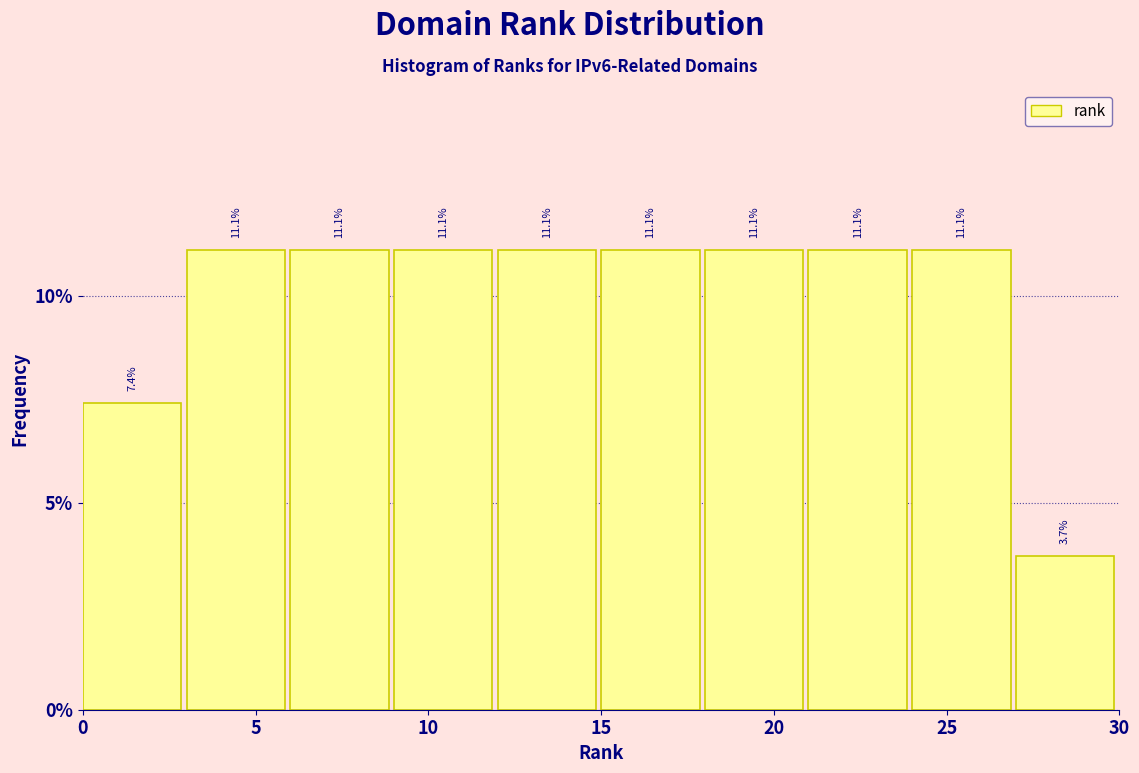

Reading left to right, transcribe this chart: for each bar, give the range it covers on the x-axis and its height.

0 to 3: 7.4
3 to 6: 11.1
6 to 9: 11.1
9 to 12: 11.1
12 to 15: 11.1
15 to 18: 11.1
18 to 21: 11.1
21 to 24: 11.1
24 to 27: 11.1
27 to 30: 3.7